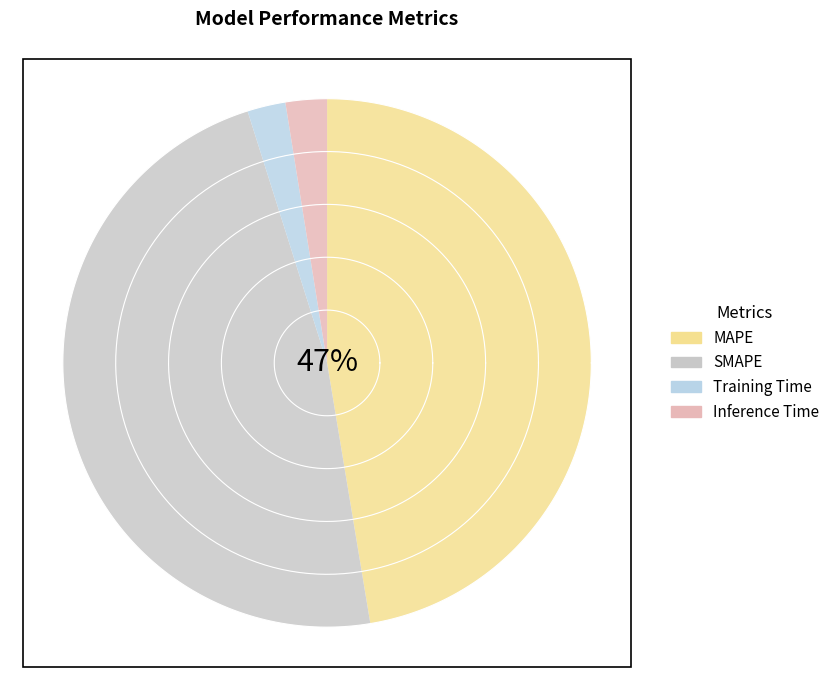

Which slice is the largest?

SMAPE